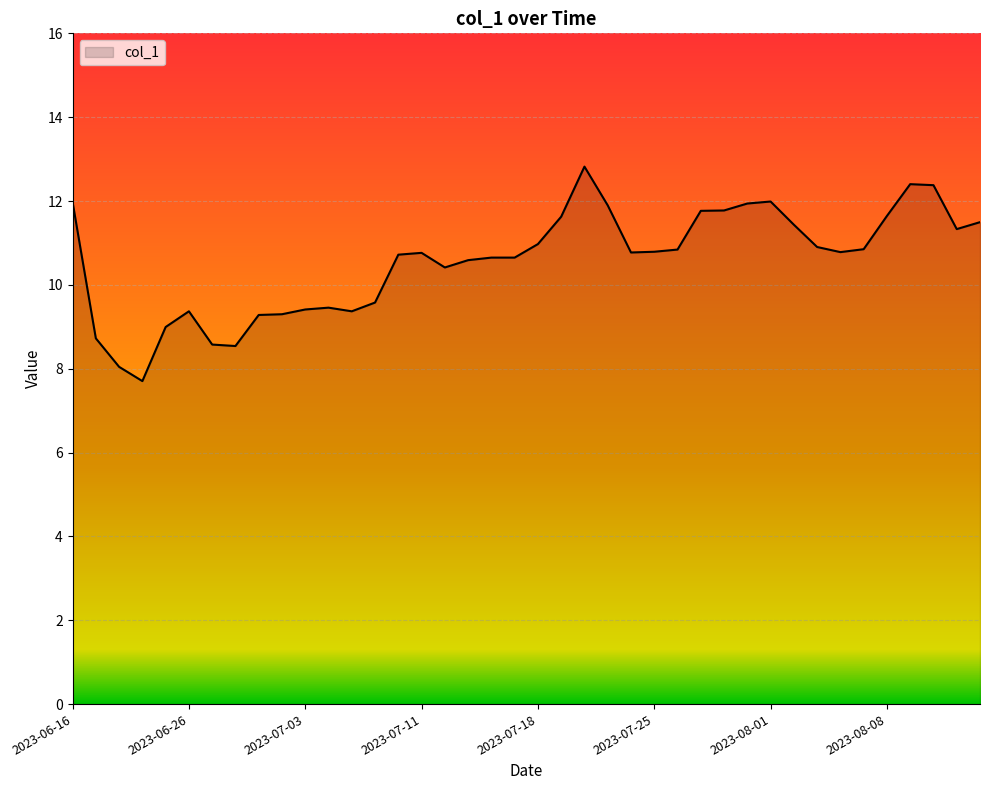

What is the difference between the maximum and minimum values?

5.1